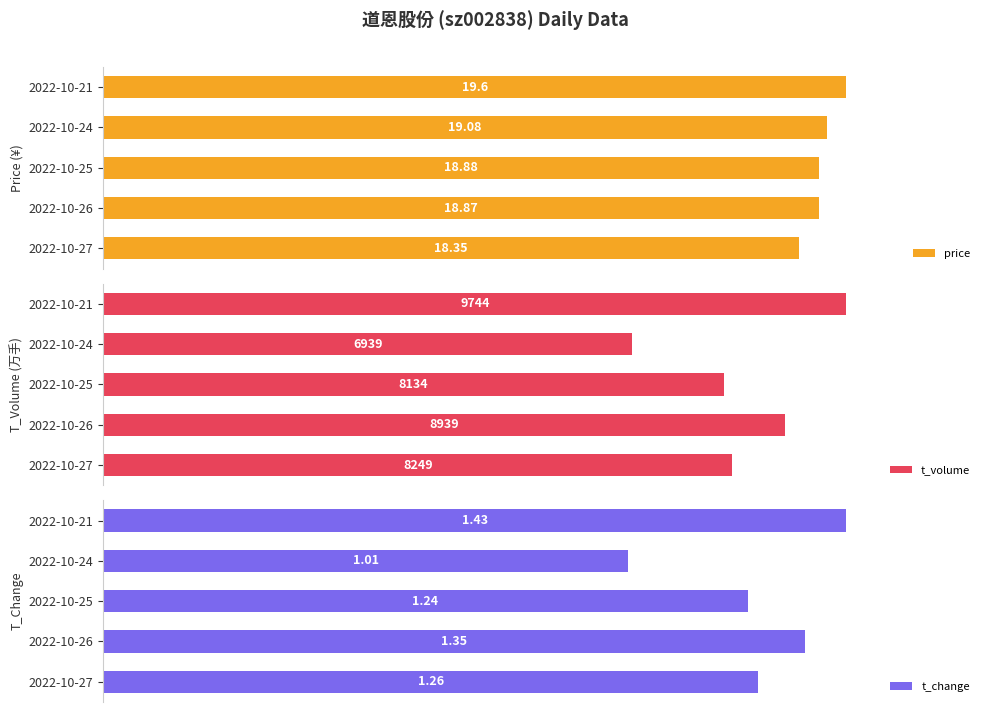

What are all the series names shown in the legend?

price, t_volume, t_change